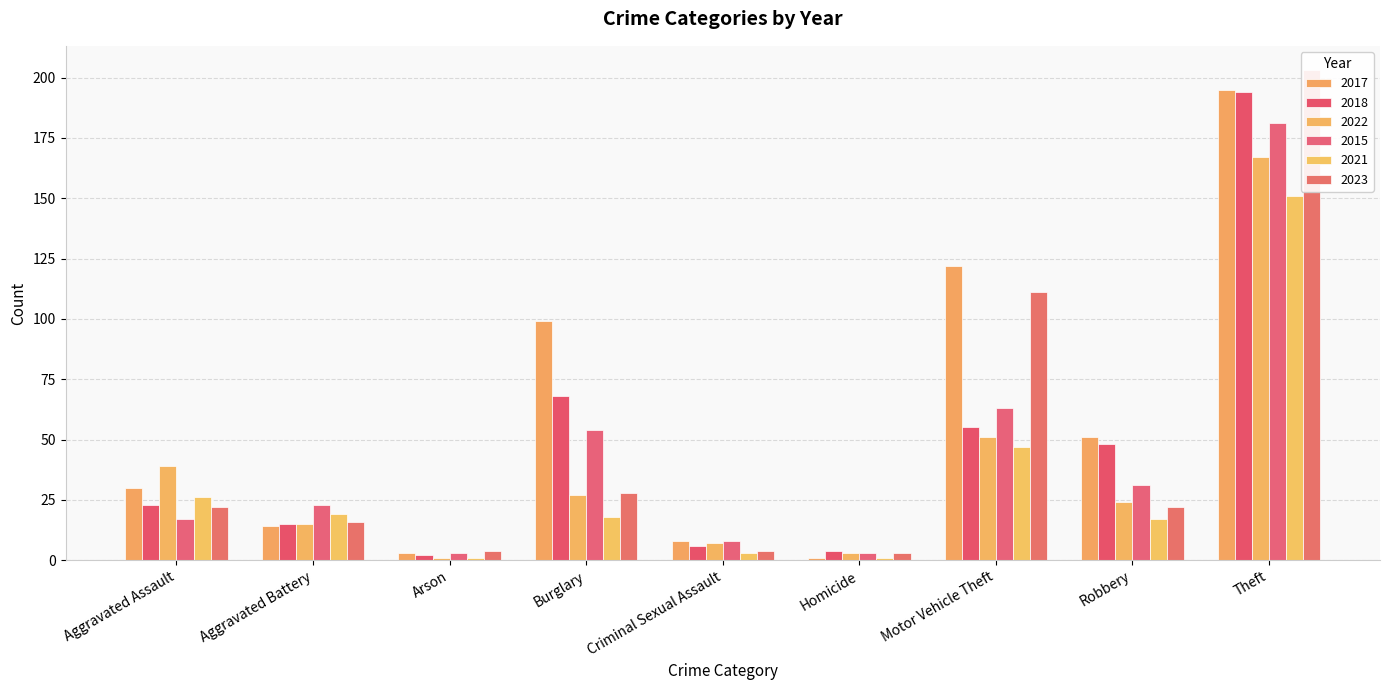

How many bars are there in each group?

6